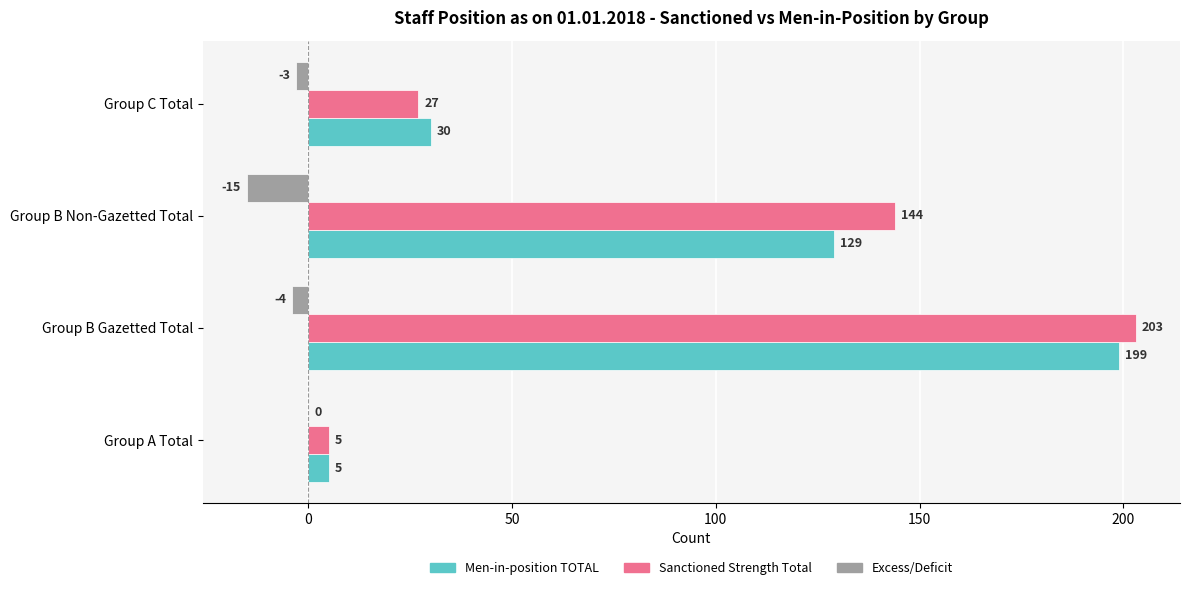

What is the maximum value shown in the chart?

203